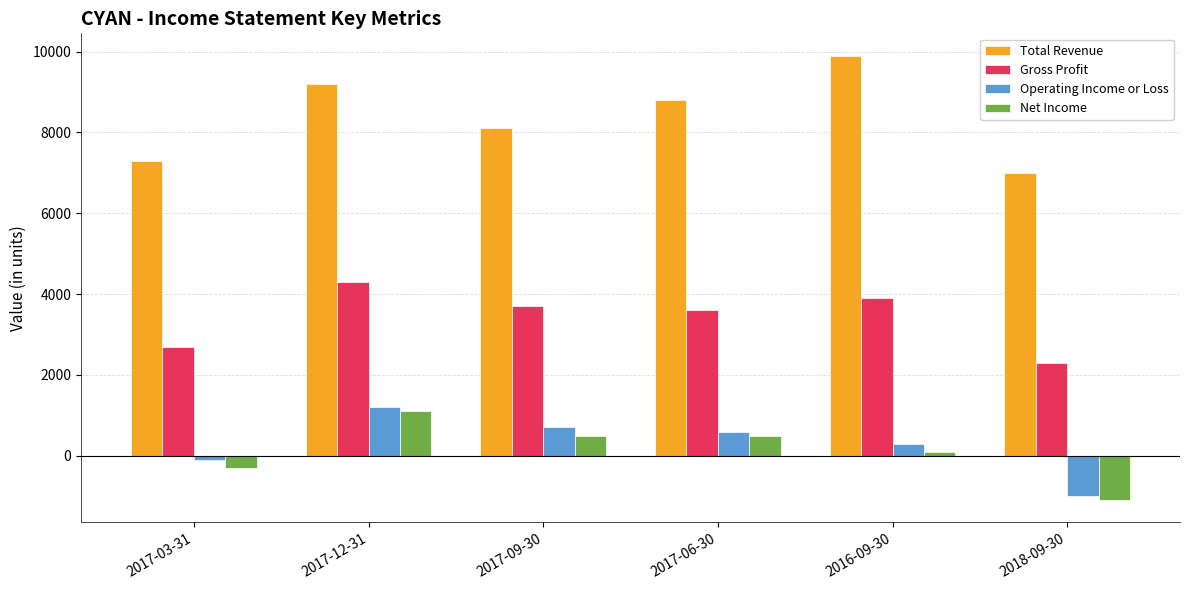

At which category is the sum across all series the highest?

2017-12-31